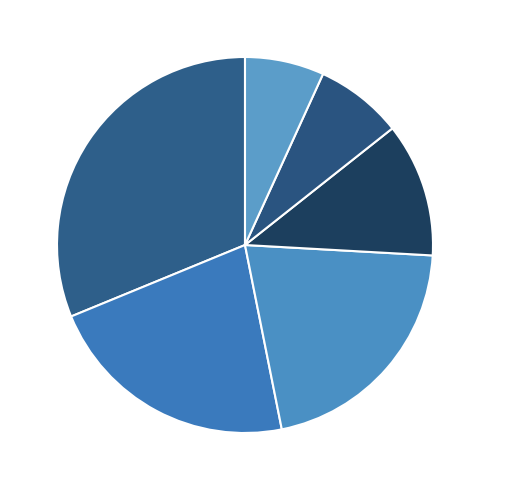

What is the smallest slice in the pie chart?

United Kingdom